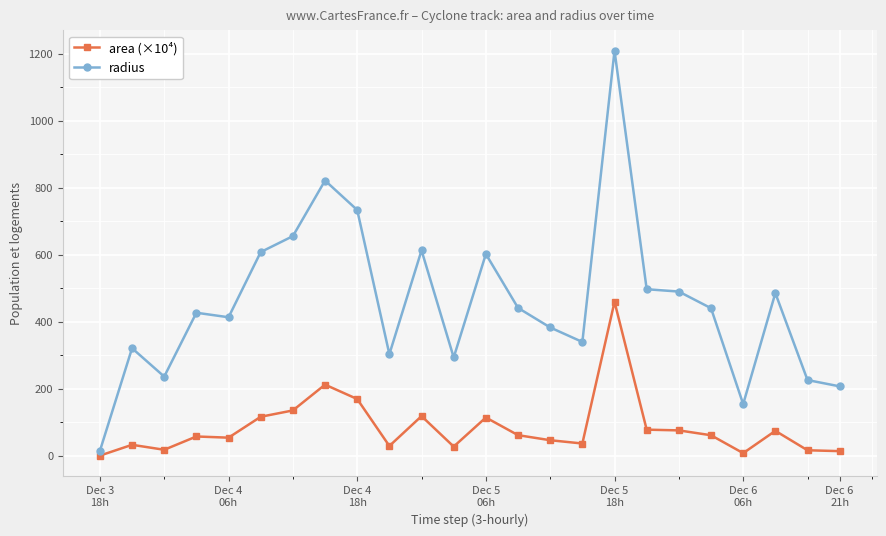

Which series has the largest range (max minus min)?

radius